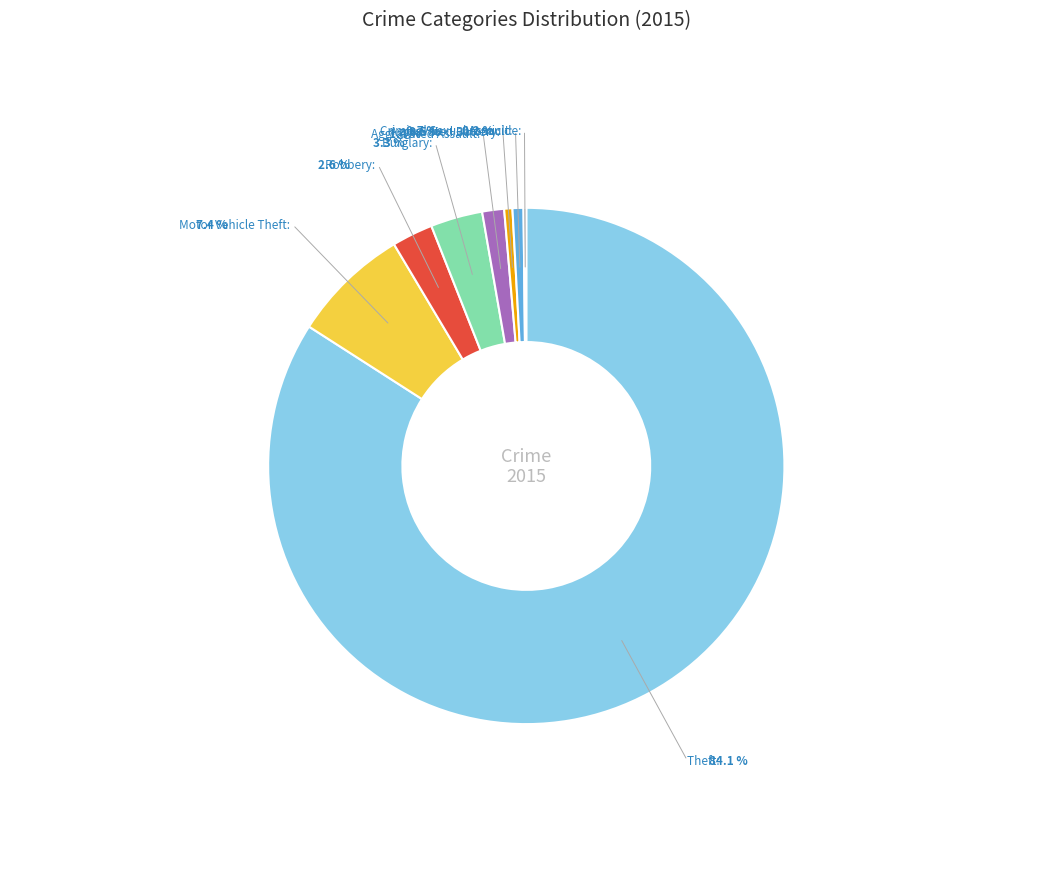

Which has a higher value, Motor Vehicle Theft or Aggravated Battery?

Motor Vehicle Theft